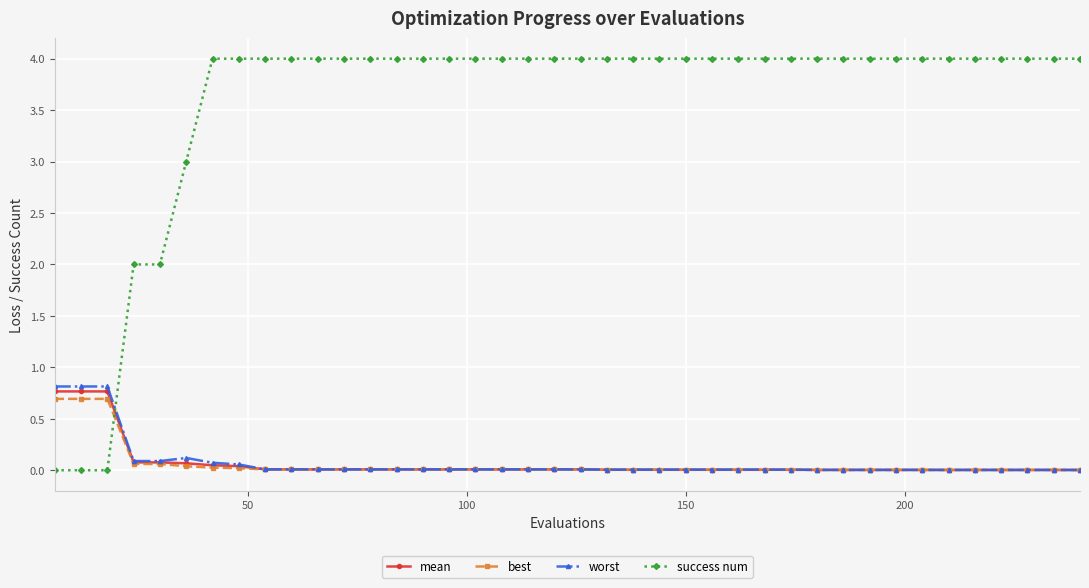

Which series has the largest total across all categories?

success num